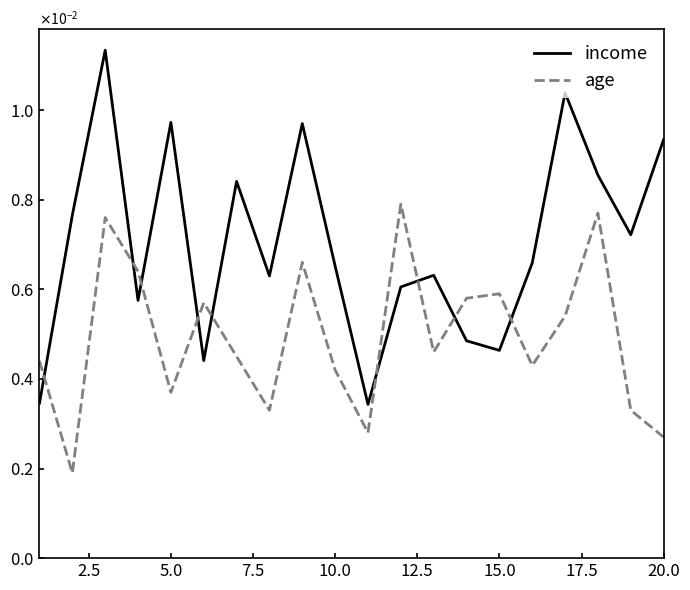

True or false: income and age cross at least once.

True